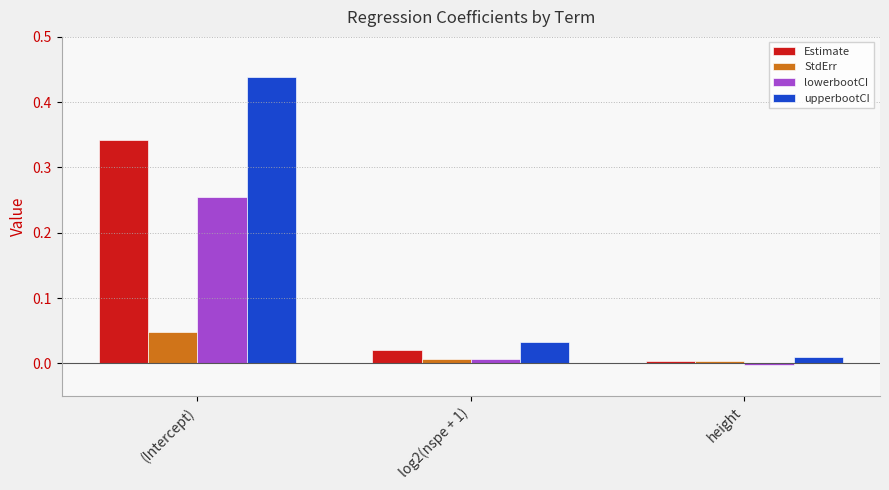

Which series changed the most between (Intercept) and log2(nspe + 1)?

upperbootCI